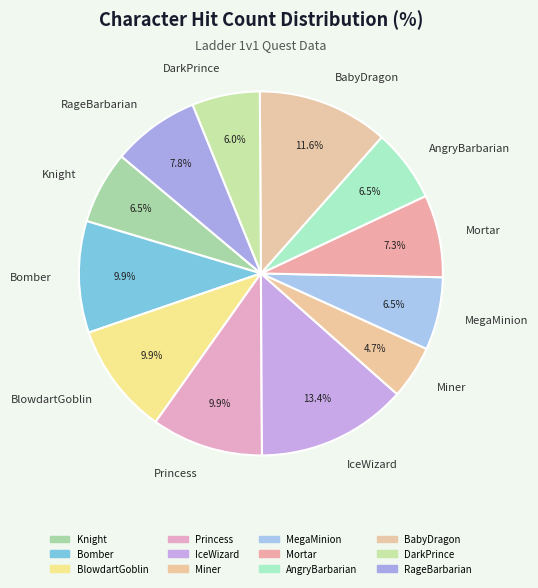

Which has a higher value, DarkPrince or BlowdartGoblin?

BlowdartGoblin